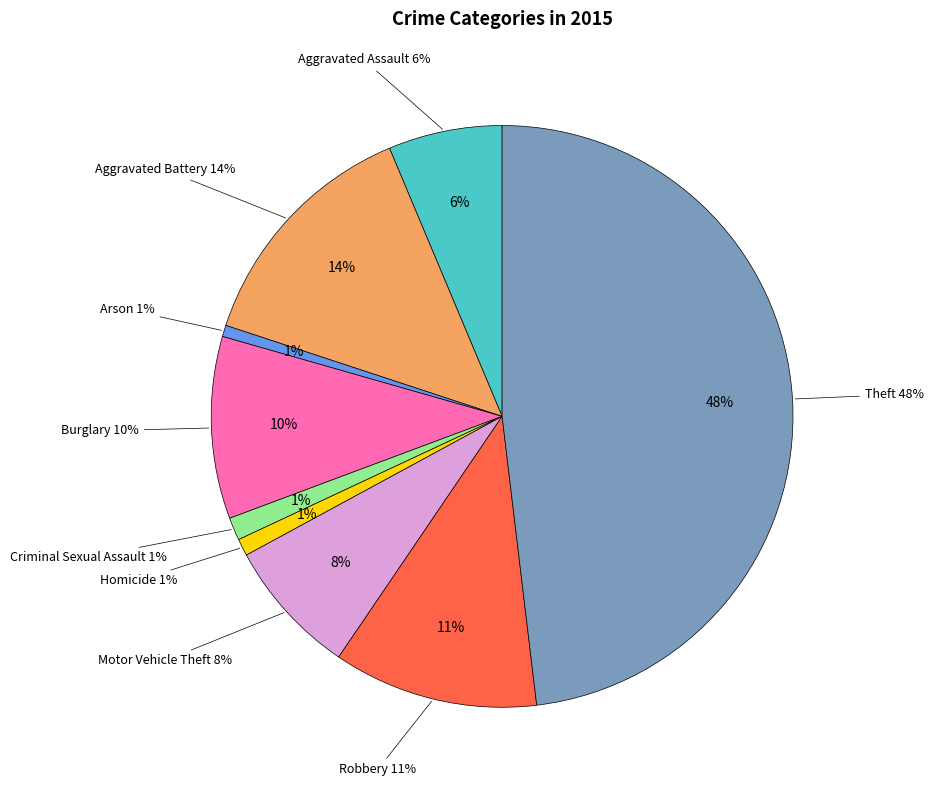

Between Theft and Arson, which is larger?

Theft